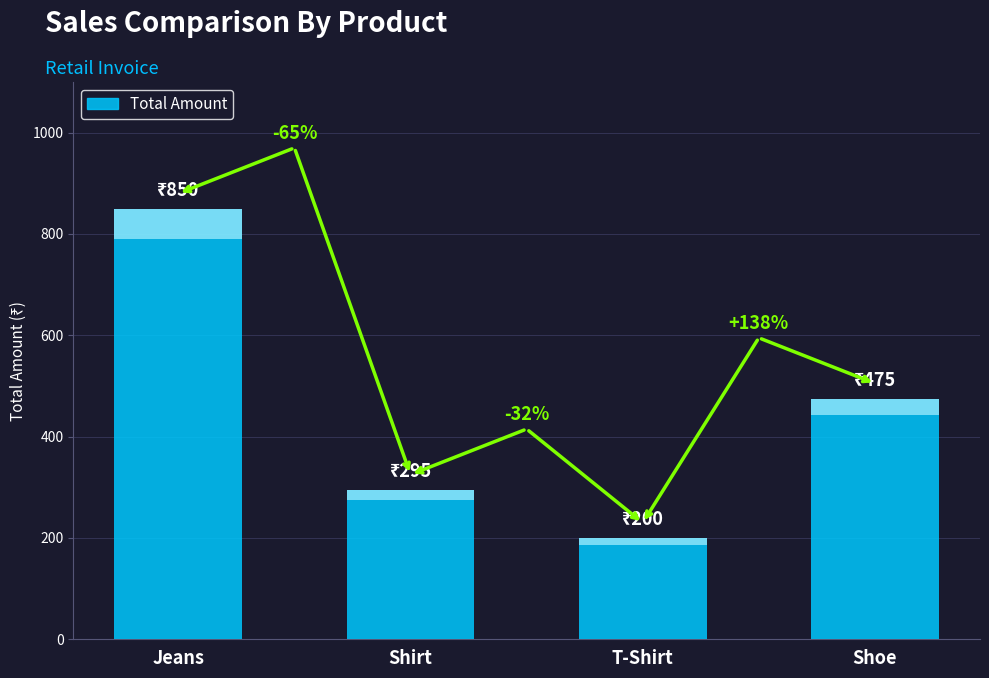

Reading left to right, extract all data points from this chart.

Jeans=850	Shirt=295	T-Shirt=200	Shoe=475